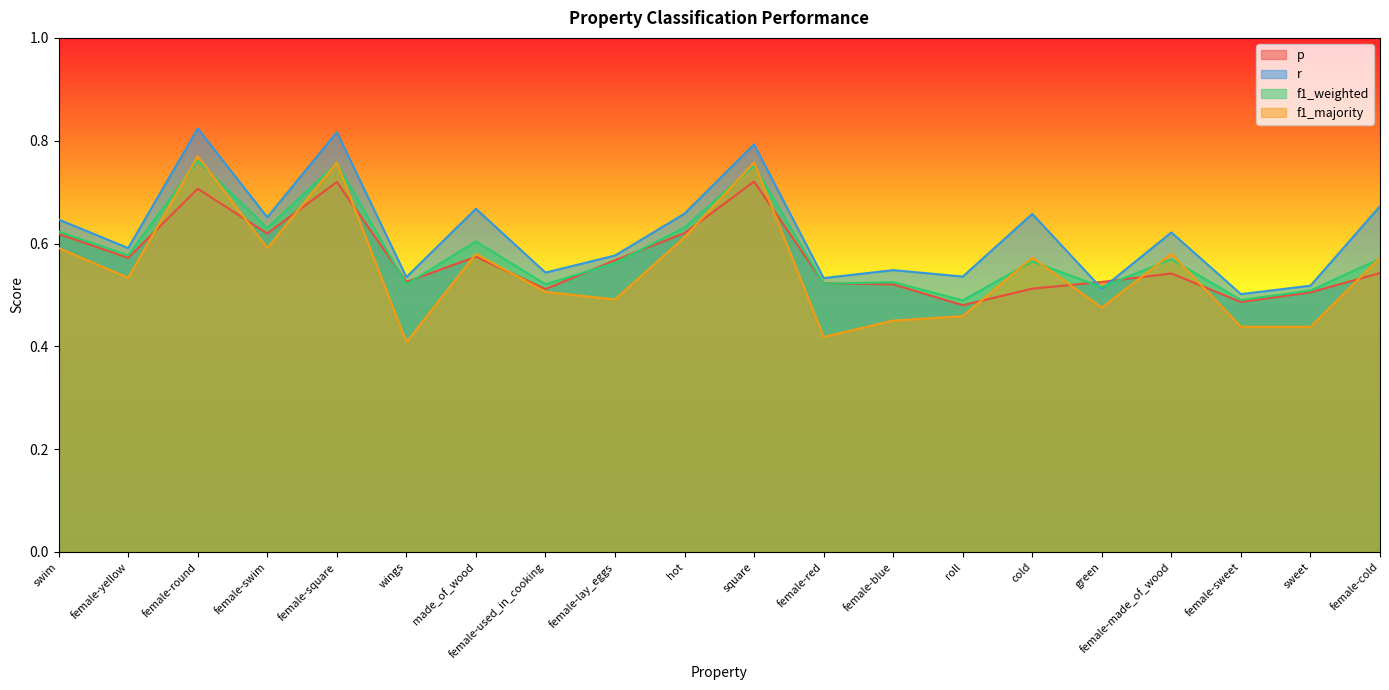

What are all the series names shown in the legend?

p, r, f1_weighted, f1_majority